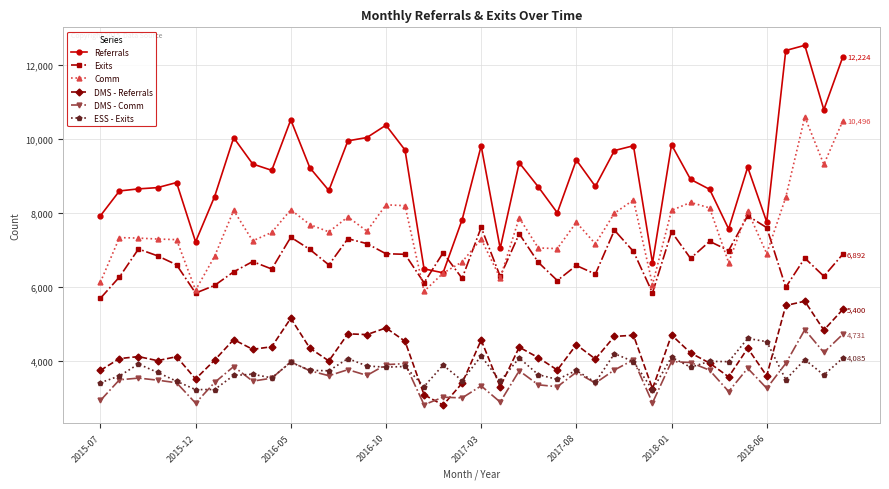

What is the value of the DMS - Comm point at the 31st from the left?

3991